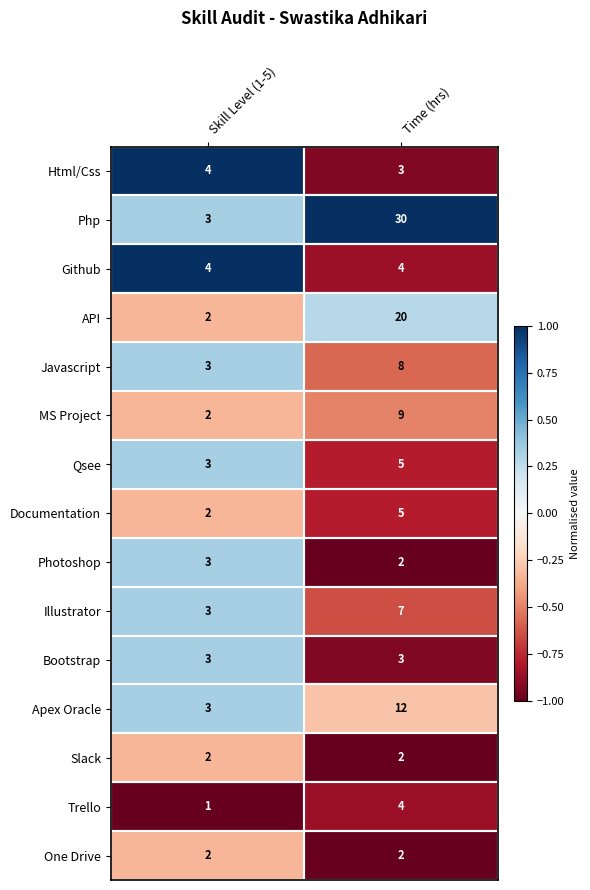

At which category is the sum across all series the highest?

Time (hrs)